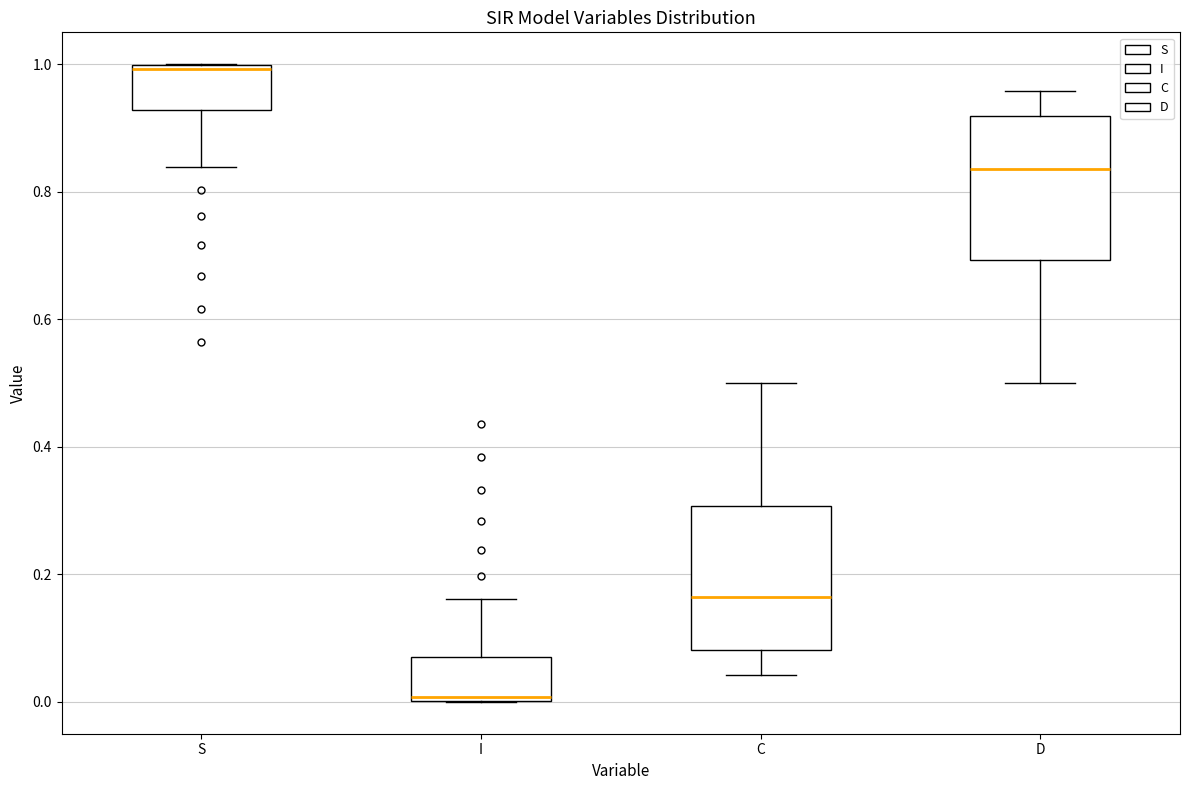

Reading left to right, read every box against the y-axis: the position of its median line, the range the box covers, and the ends of its whiskers. The values are not printed on the chart, so give them approximately, as read against the axis.

S: median 1.00 (just below the box's upper edge), box 0.92 to 1.00, whiskers 0.84 to 1.00
I: median 0.00 (just above the box's lower edge), box 0.00 to 0.08, whiskers 0.00 to 0.16
C: median 0.16, box 0.08 to 0.30, whiskers 0.04 to 0.50
D: median 0.84, box 0.70 to 0.92, whiskers 0.50 to 0.96